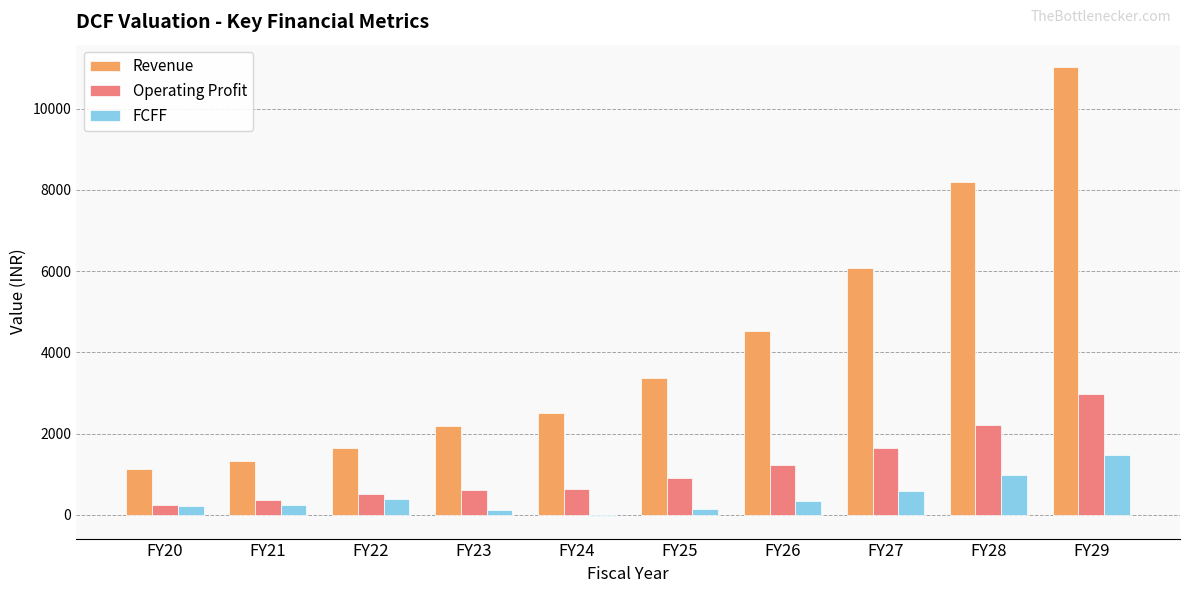

How many values in the FCFF series exceed 333?

5